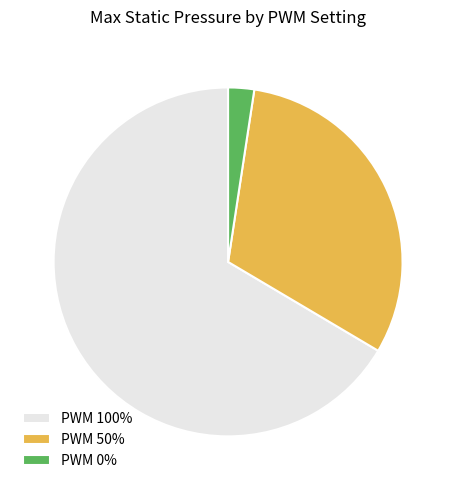

True or false: PWM 100% accounts for 60% of the total.

False